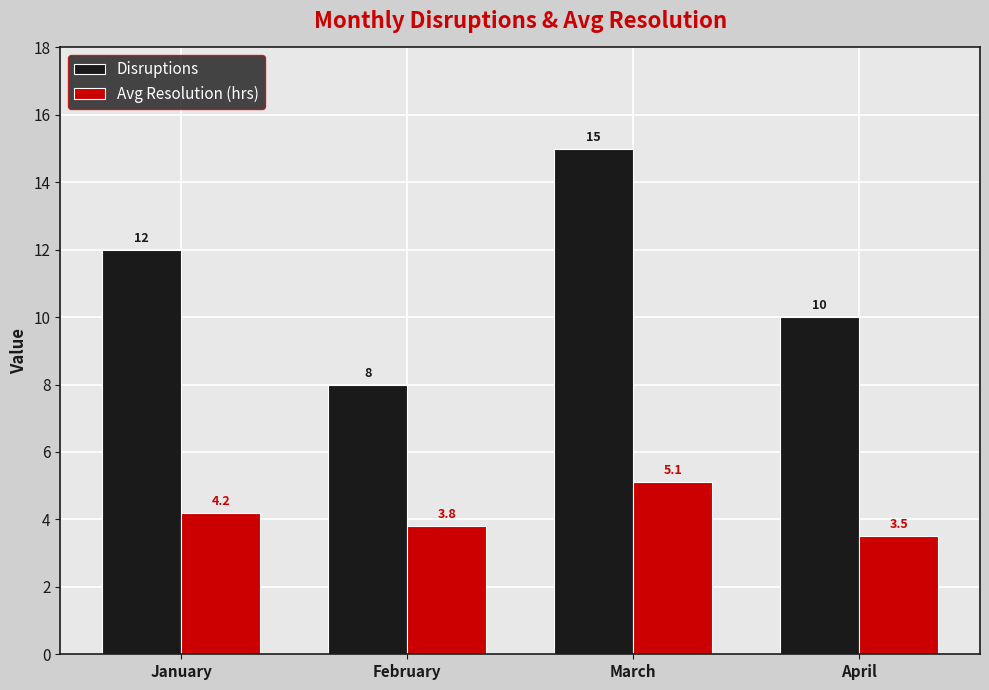

What is the average value of the Avg Resolution (hrs) series?

4.2